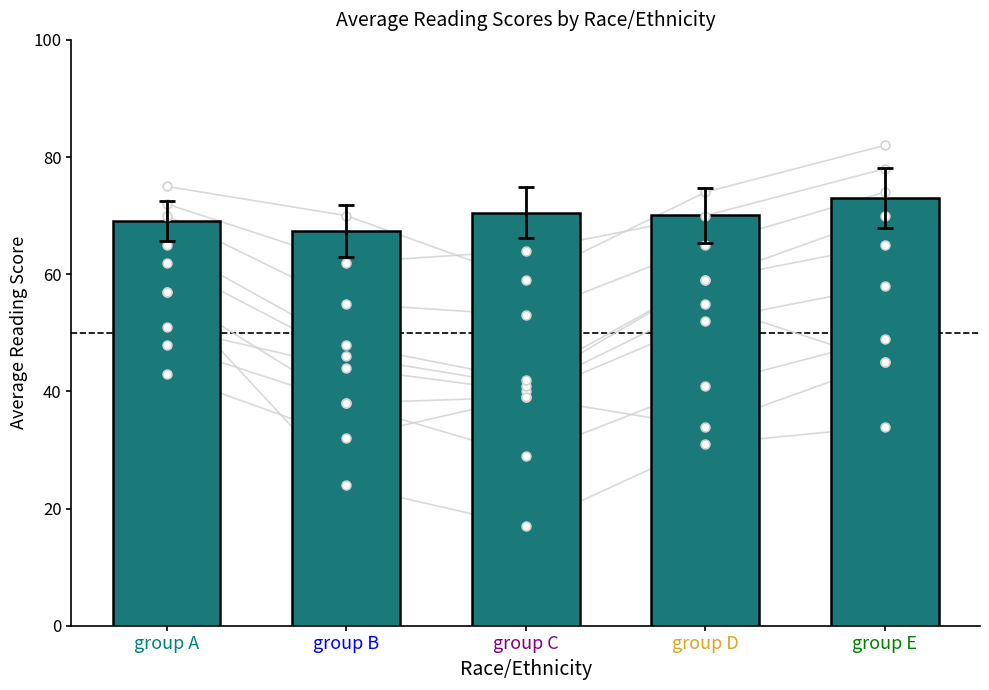

Between group A and group B, which is larger?

group A